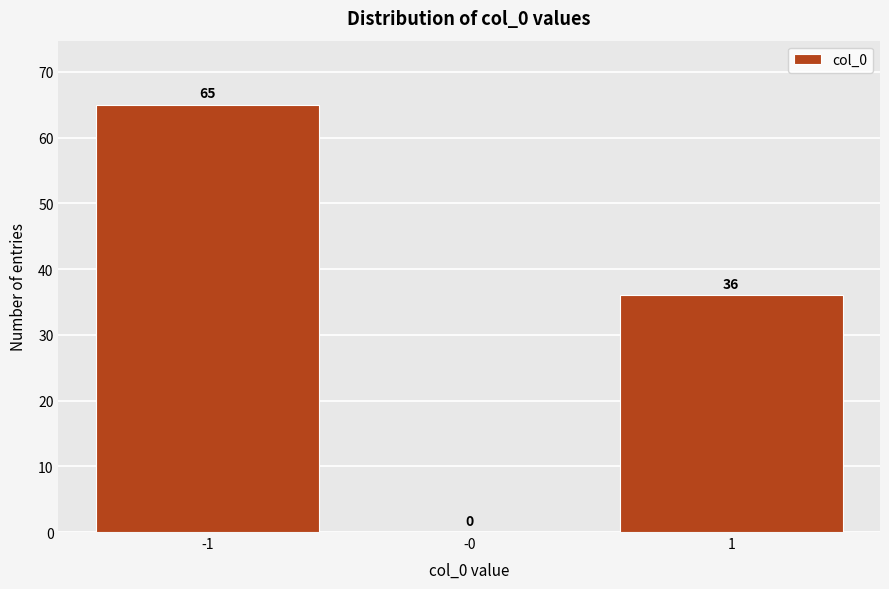

Reading left to right, what are all the values shown in this chart?

-1=65	-0=0	1=36